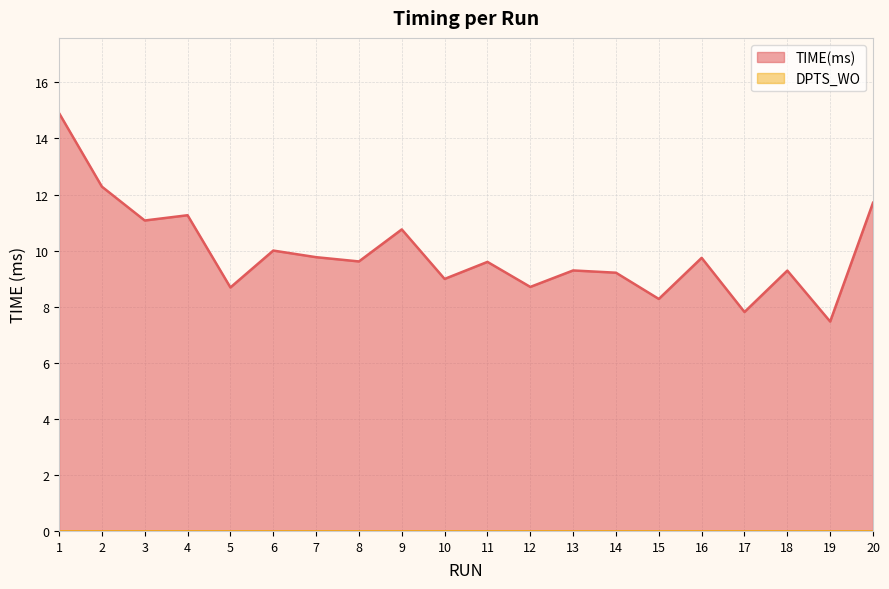

What is the smallest value displayed?

0.0